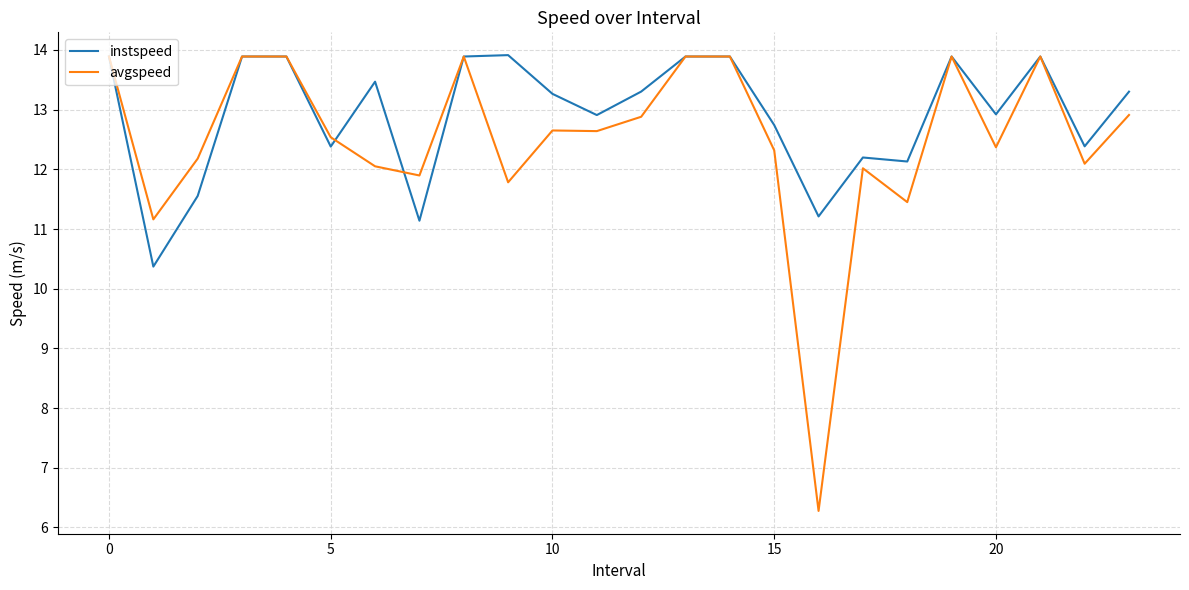

List the series in order of their overall mean, highest first.

instspeed, avgspeed